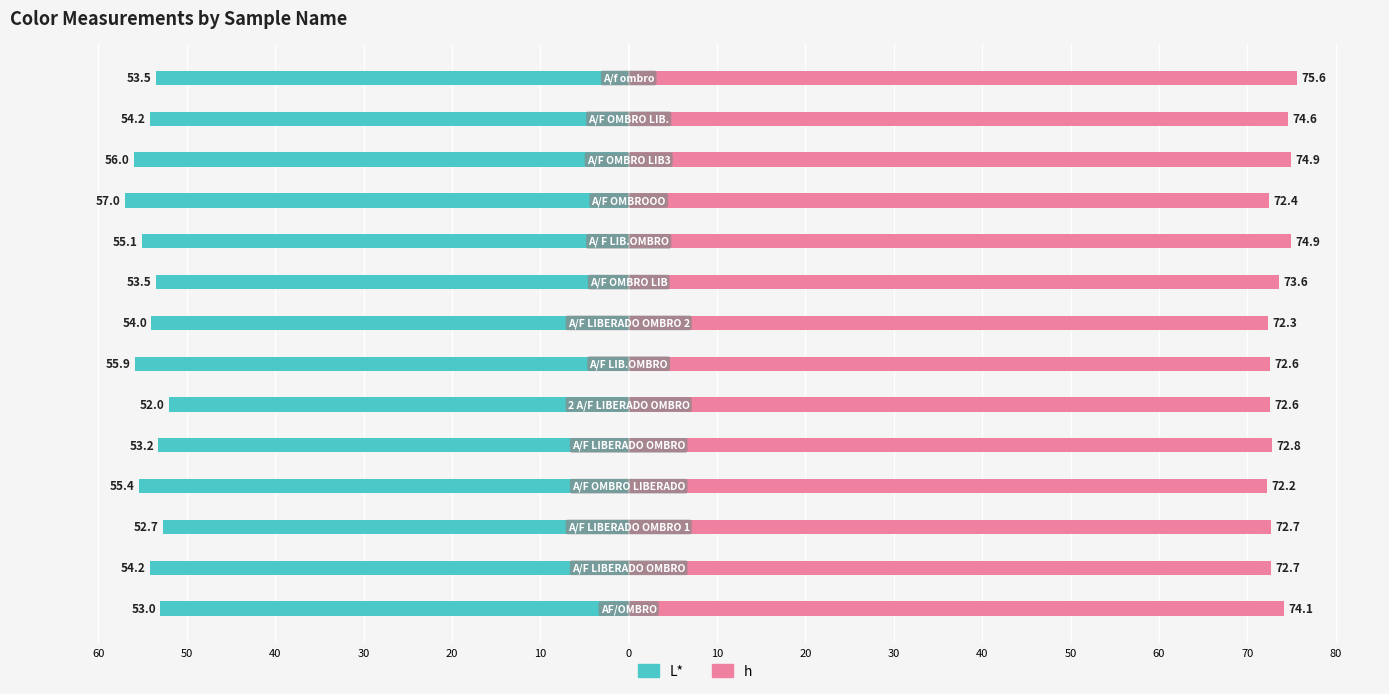

What is the sum of all h values?

1028.0